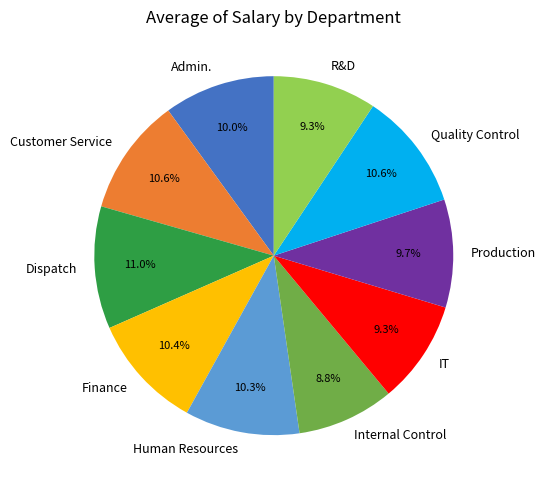

What percentage do Customer Service and Human Resources together represent?

20.9%